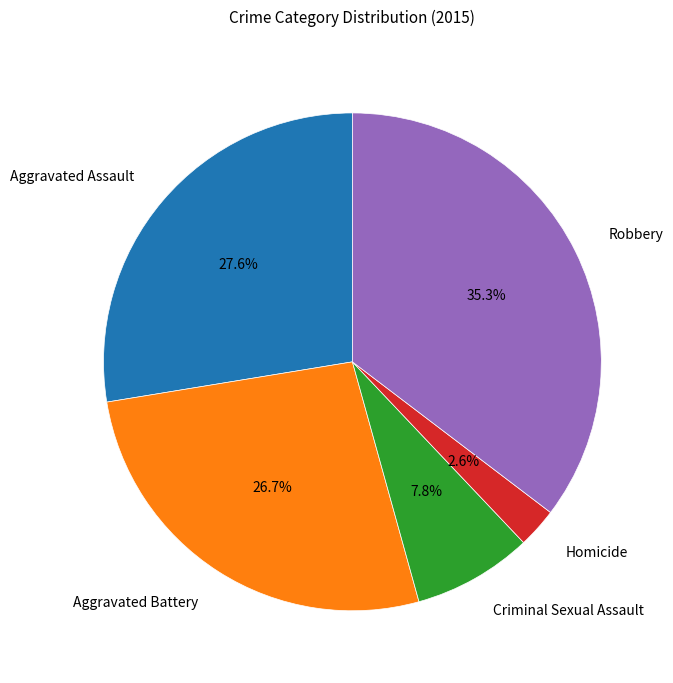

The Aggravated Assault slice represents 36% of the pie. True or false?

False